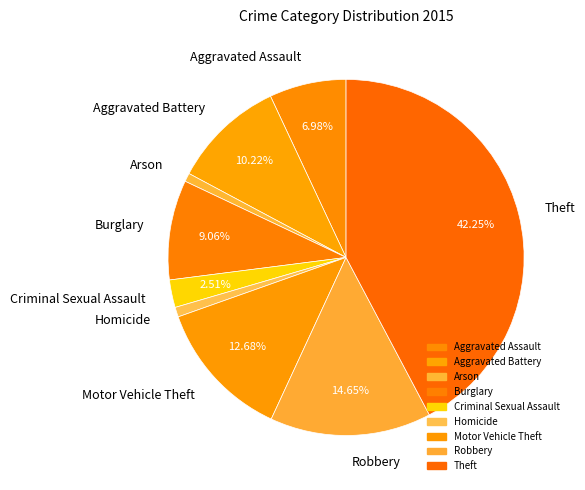

The Arson slice represents 1% of the pie. True or false?

True